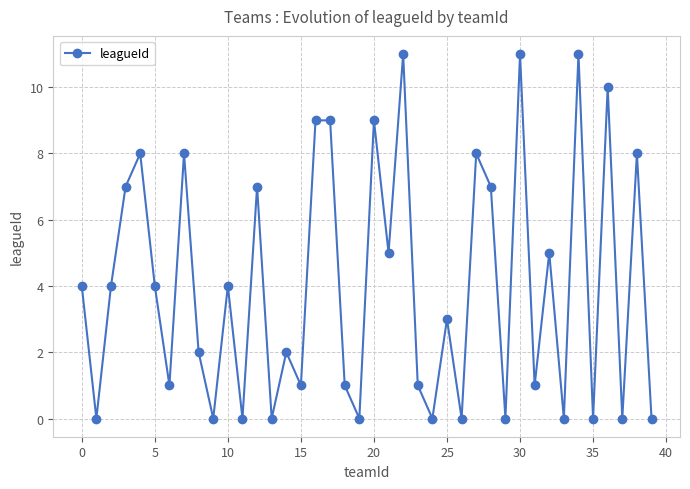

What is the maximum value shown in the chart?

11